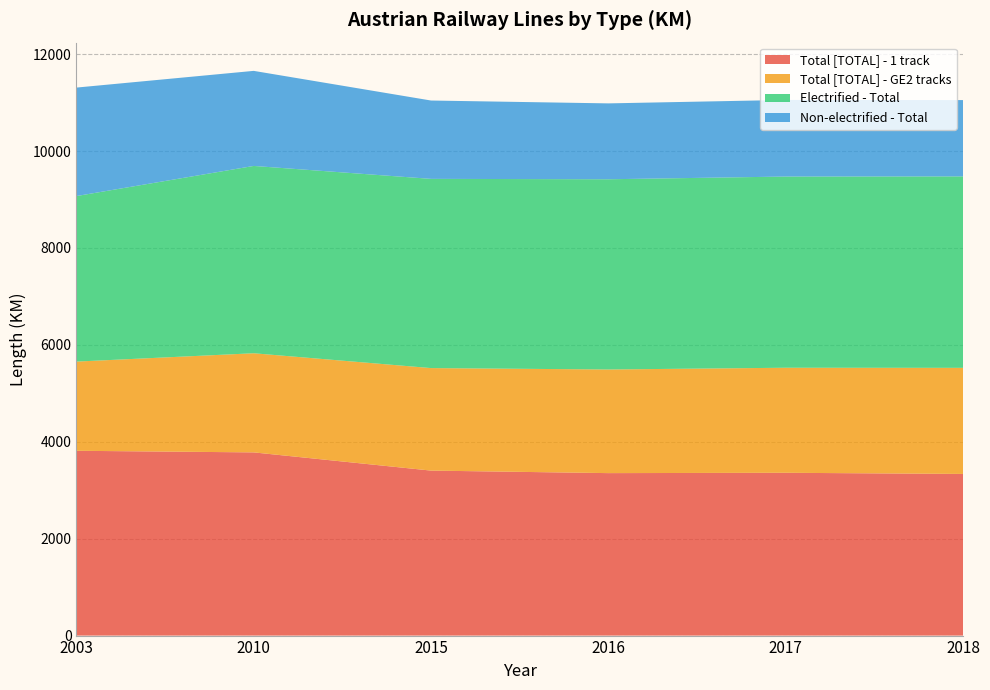

Reading right to left, list all the values displayed in this chart.

Total [TOTAL] - 1 track: 3336	3360	3353	3405	3781	3814
Total [TOTAL] - GE2 tracks: 2190	2168	2139	2116	2046	1841
Electrified - Total: 3951	3946	3926	3905	3866	3416
Non-electrified - Total: 1575	1581	1566	1617	1962	2239